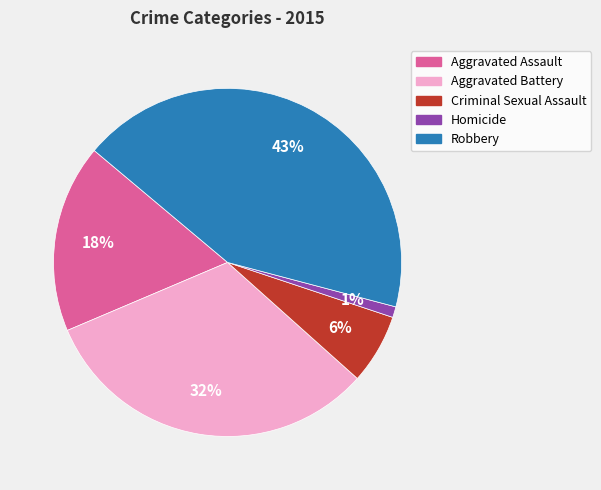

Is there a majority slice in this chart?

No